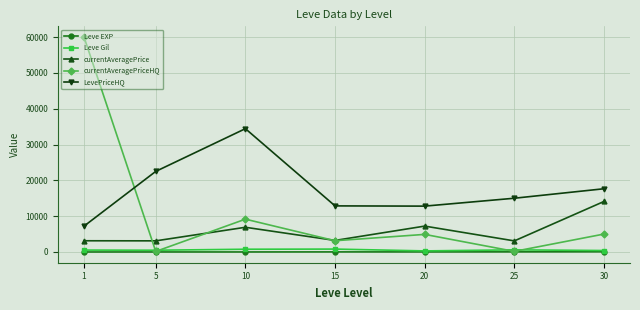

True or false: currentAveragePrice and LevePriceHQ intersect in this chart.

False